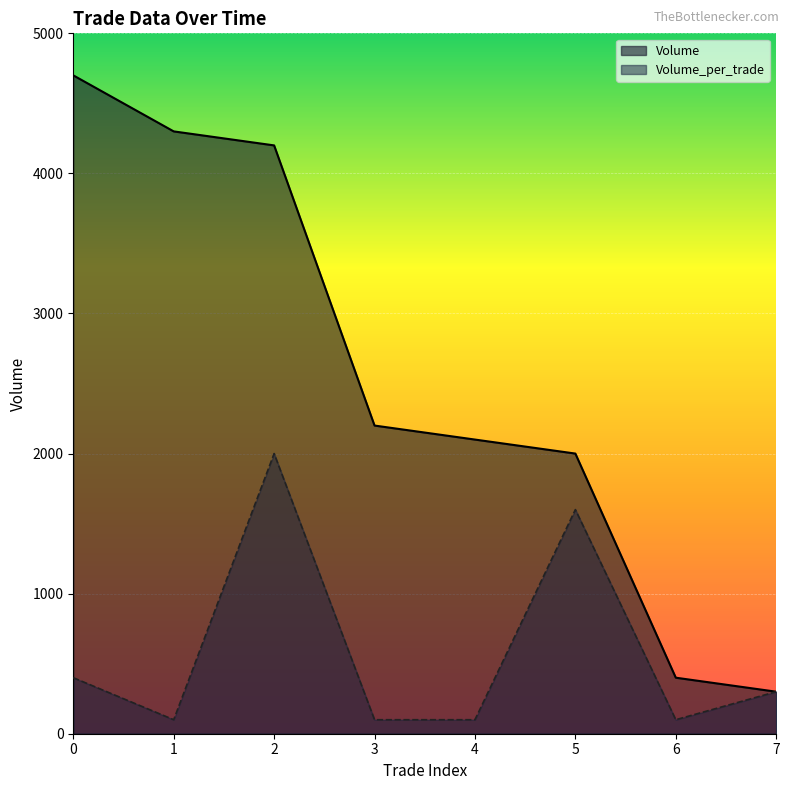

True or false: Volume and Volume_per_trade cross at least once.

False